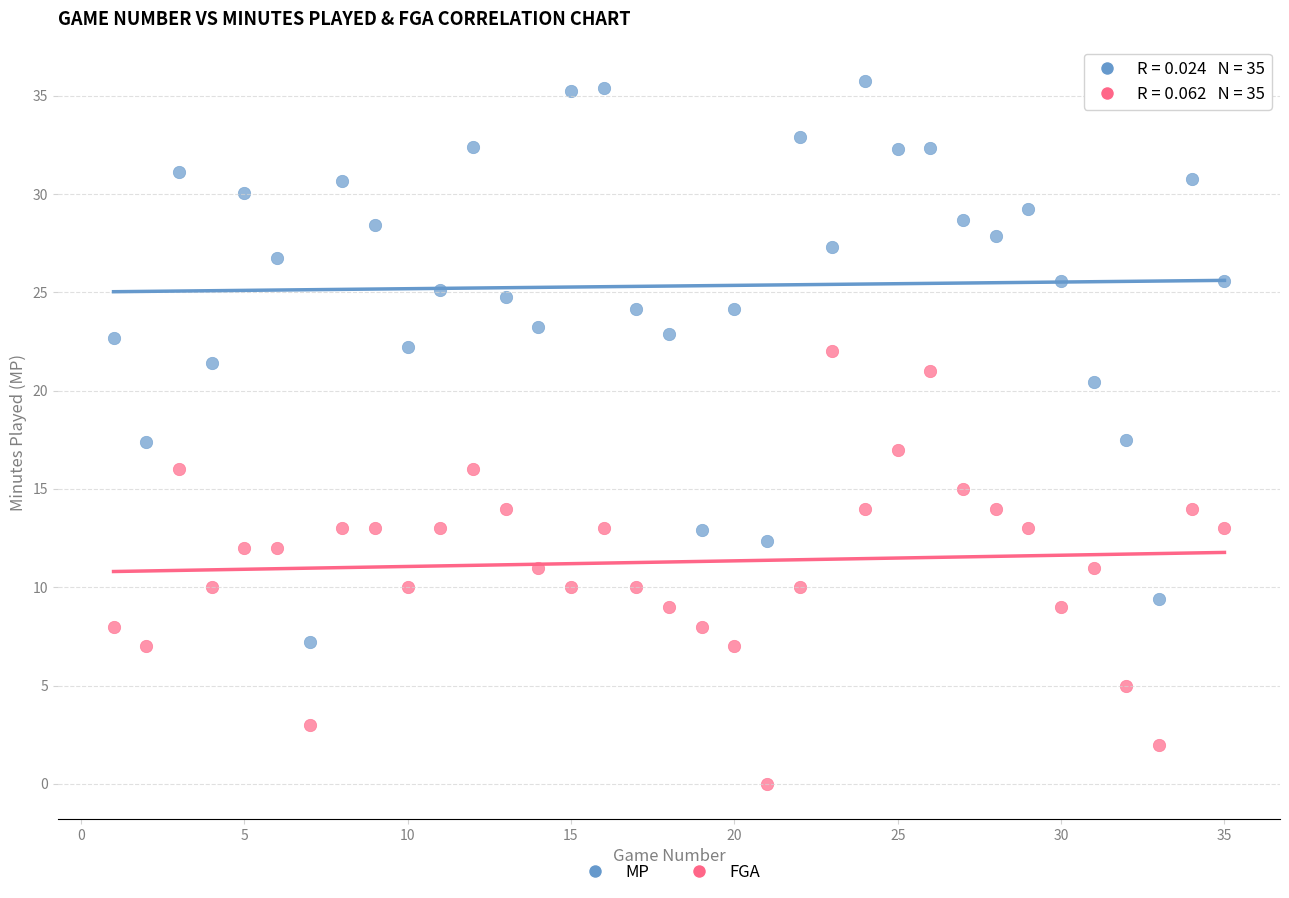

Which series has the largest Y range (max minus min)?

MP